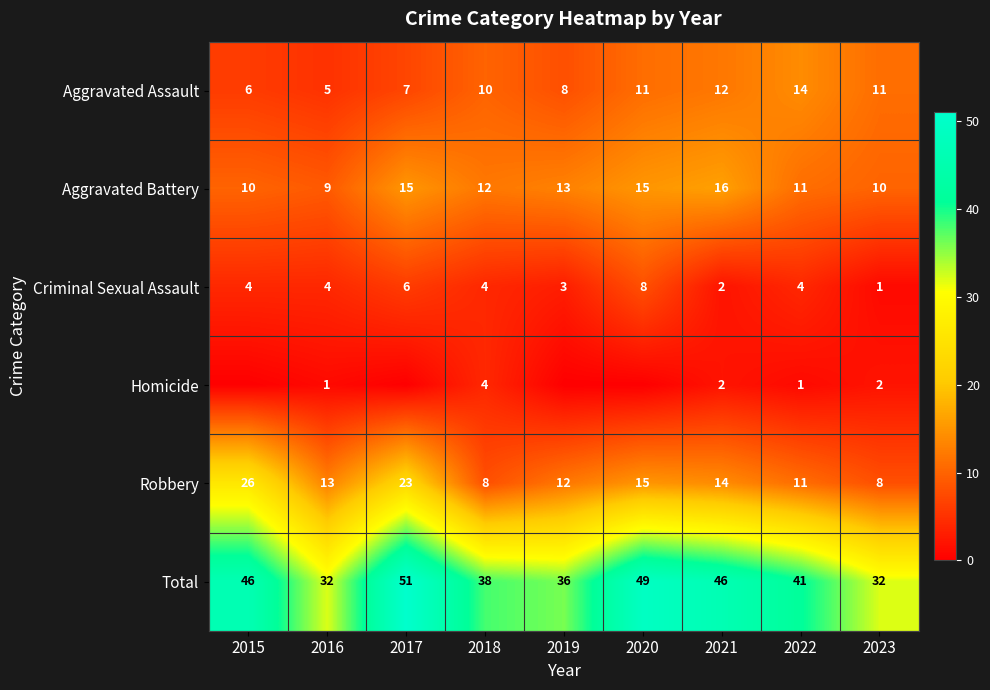

What is the spread (max minus min) of values at 2015?

46